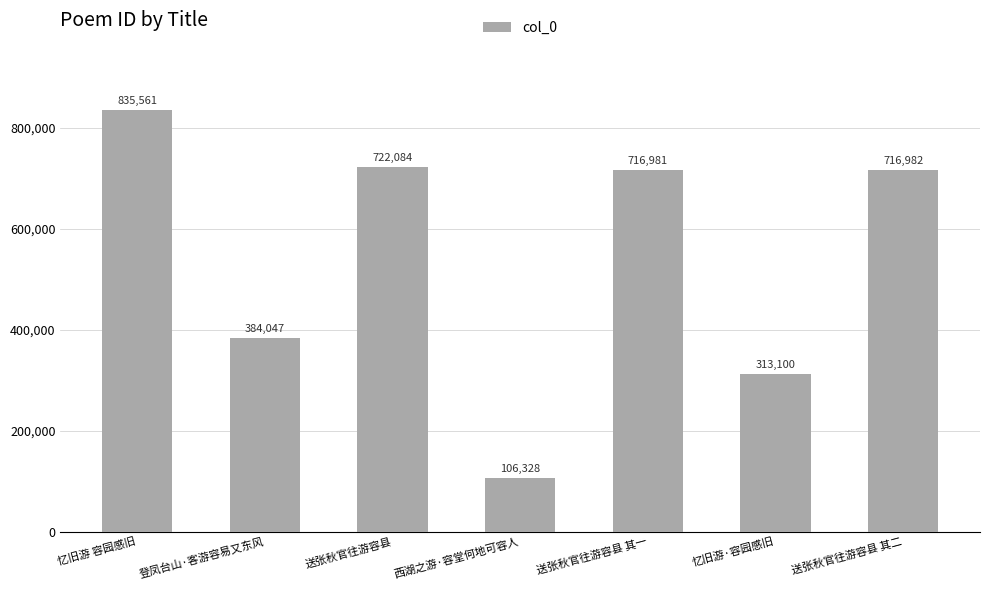

What is the difference between the values at 送张秋官往游容县 and 忆旧游 容园感旧?

113477